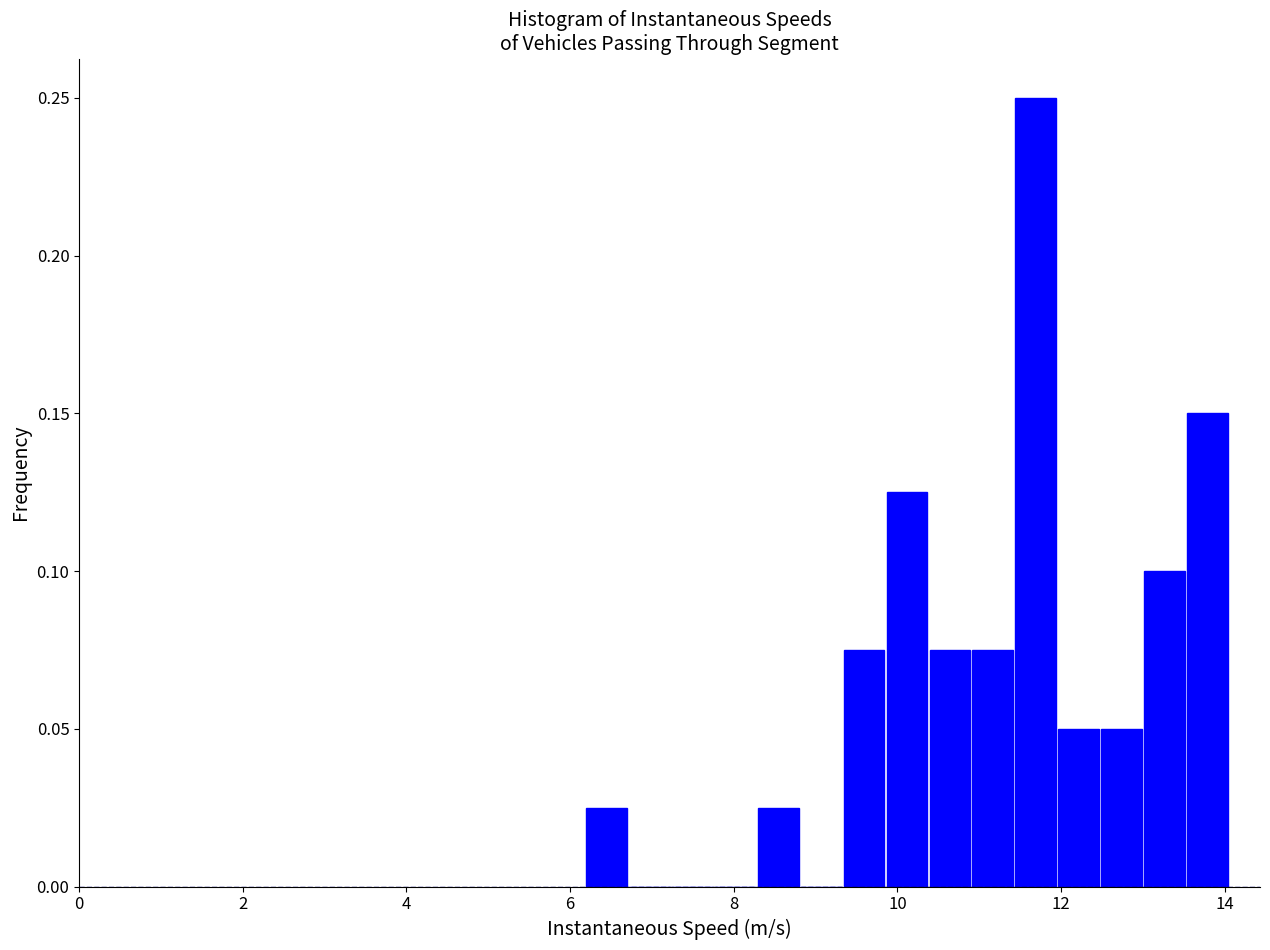

Read against the x-axis, roughly where is the centre of the tallest bar?

11.6